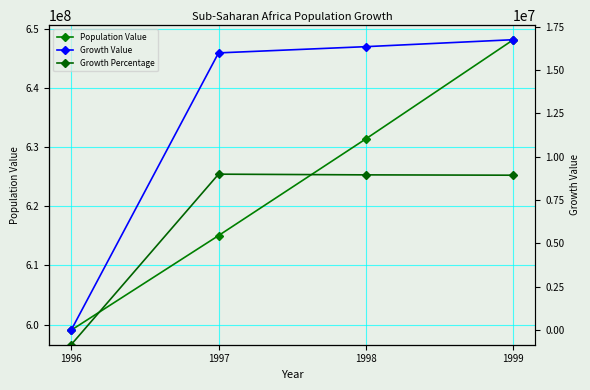

At how many categories does at least one series exceed 385606686?

4